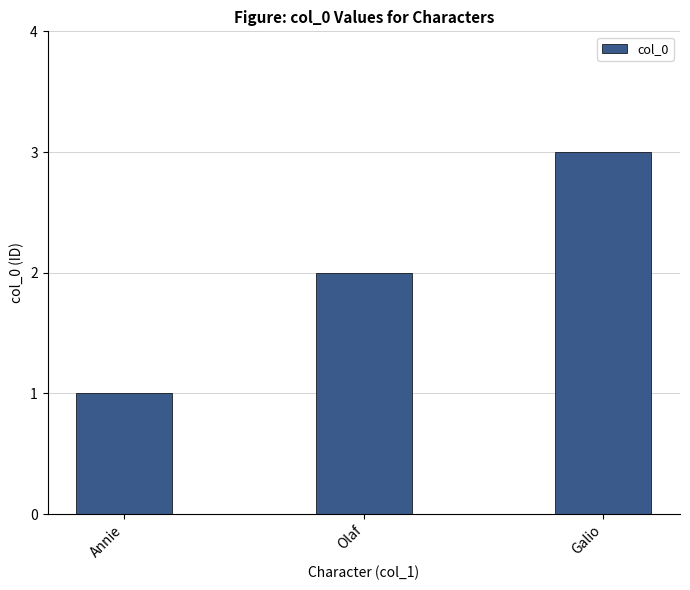

What is the difference between the maximum and second lowest values?

1